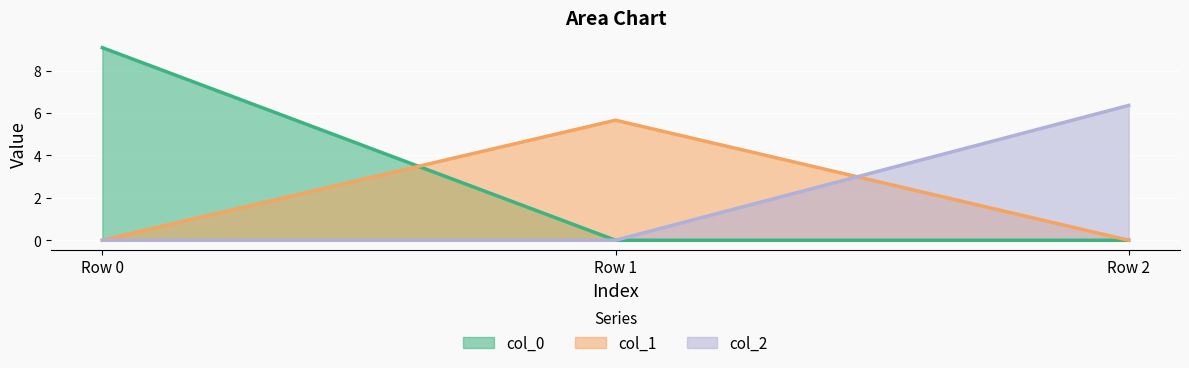

Which category has the highest value across all series?

Row 0